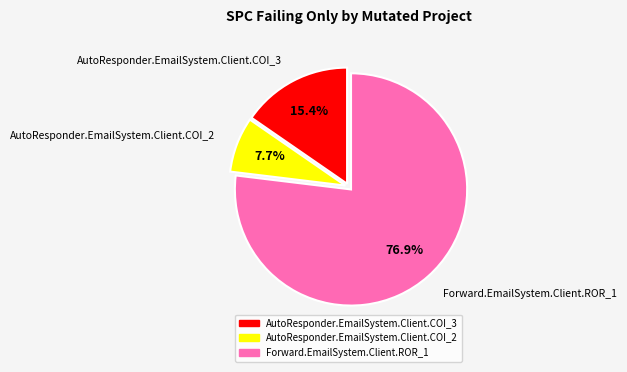

To the nearest percent, what is the combined percentage of AutoResponder.EmailSystem.Client.COI_3 and AutoResponder.EmailSystem.Client.COI_2?

23%